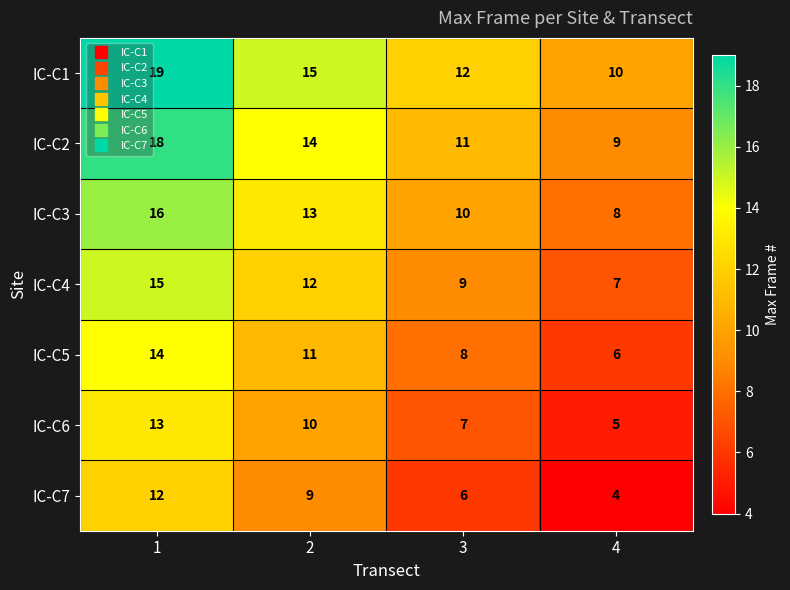

Which label corresponds to the smallest value in the chart?

4